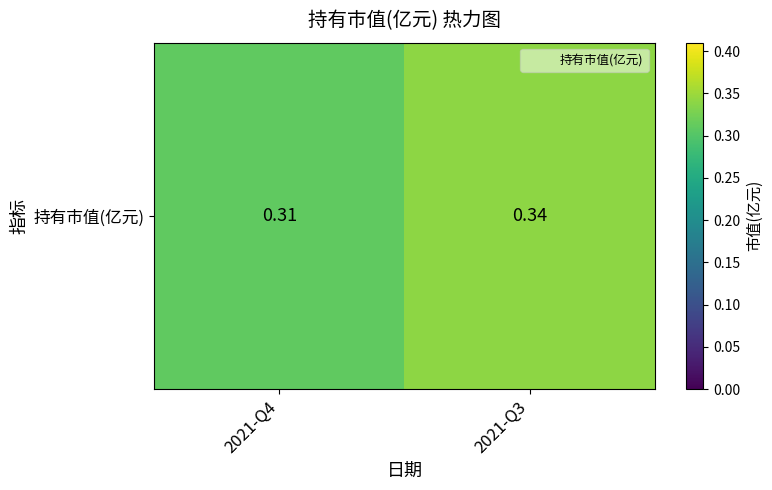

Count the values in the range 0 to 1.

2